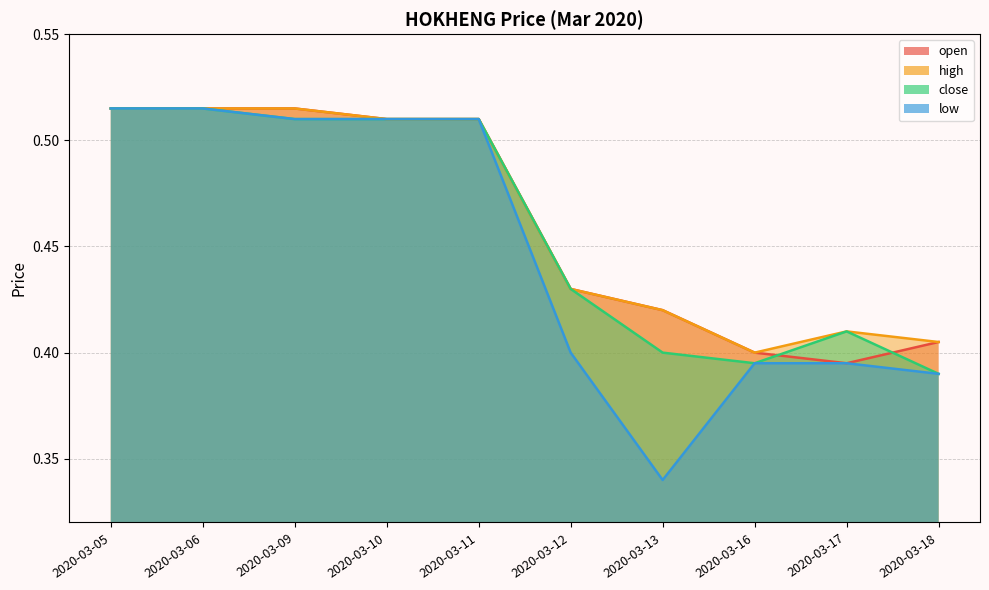

How many intersections are there between close and open?

2